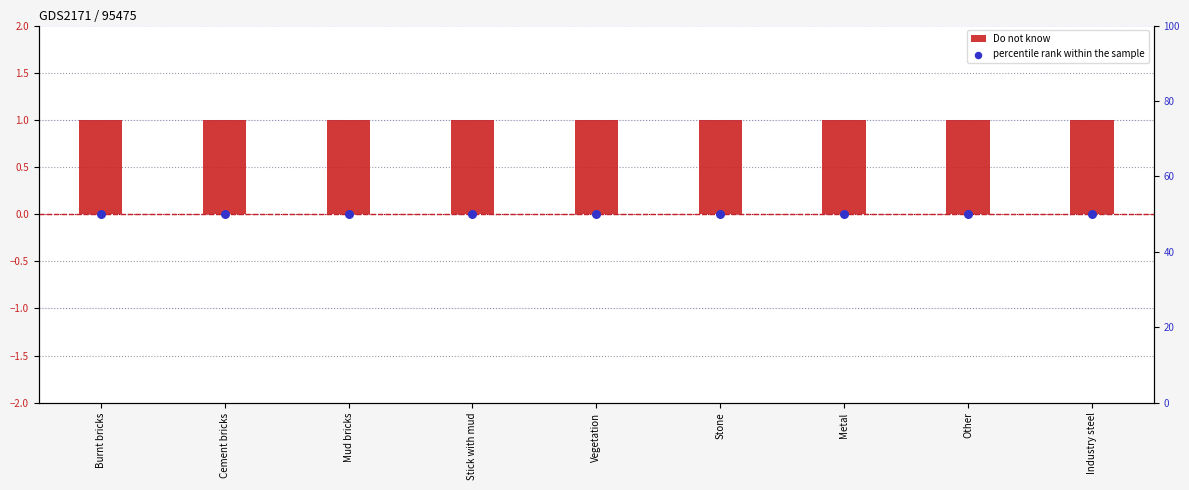

At how many categories does at least one series exceed 29?

9